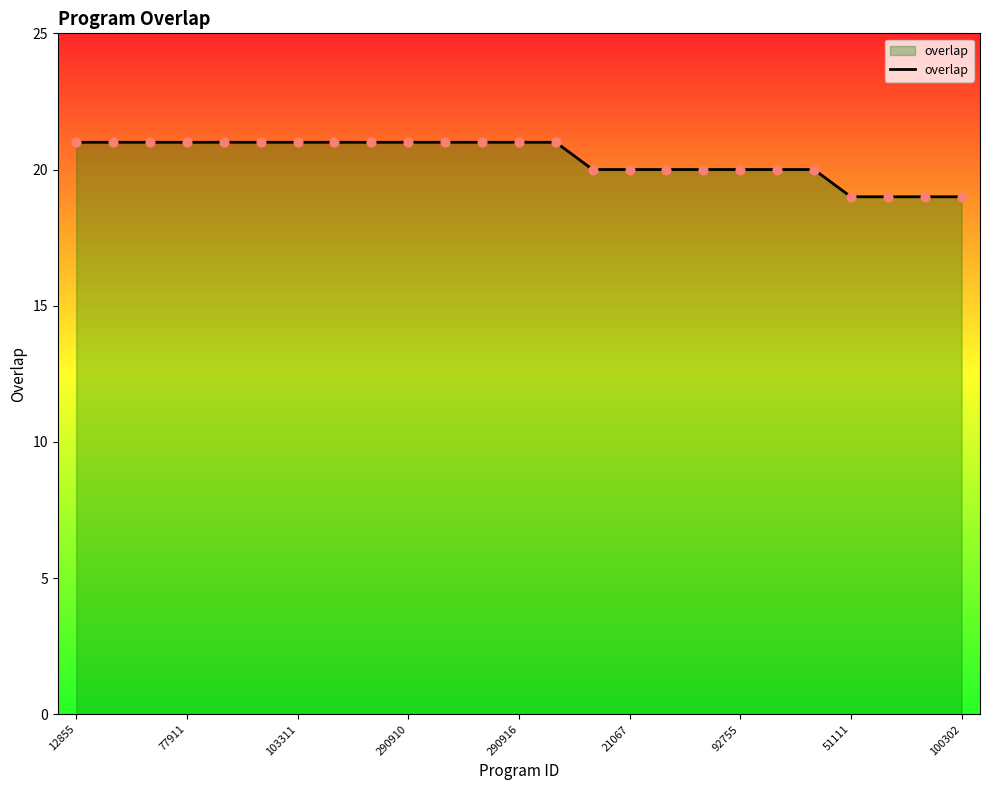

What is the greatest value displayed?

21